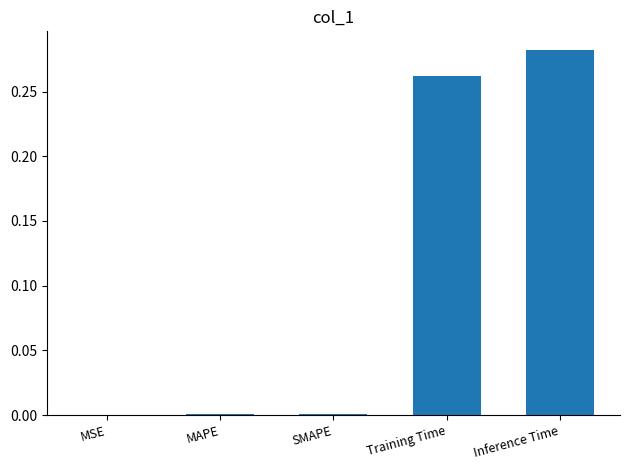

Does the chart contain stacked bars?

No